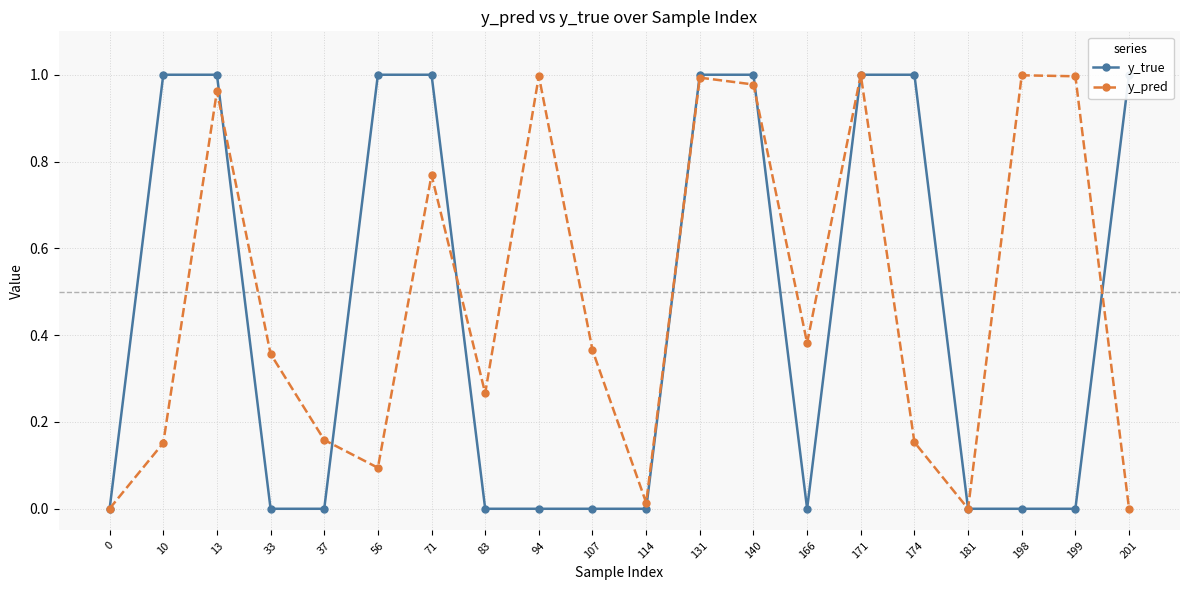

What are all the series names shown in the legend?

y_true, y_pred